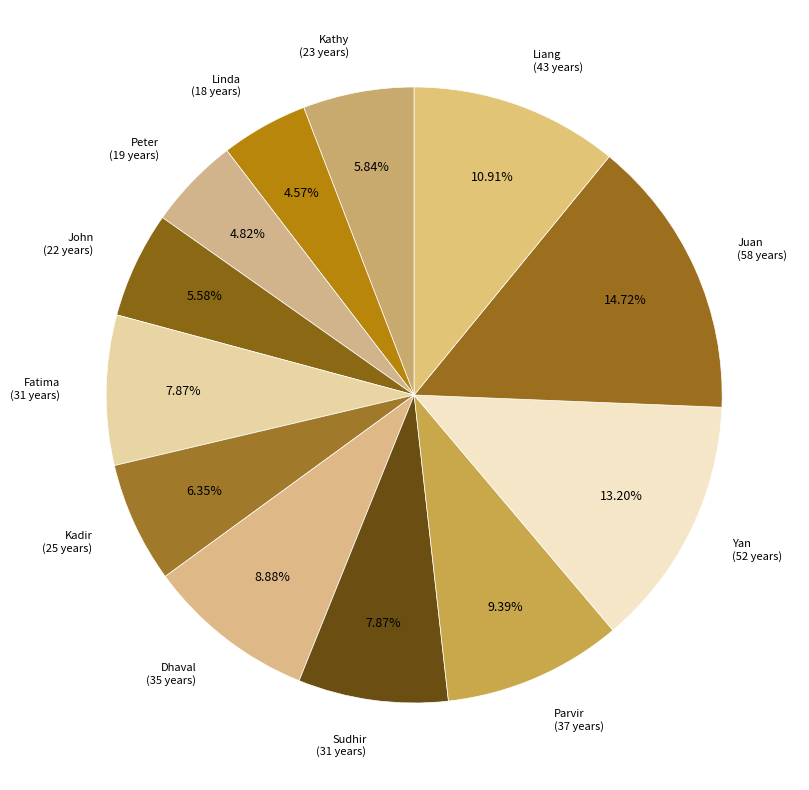

To the nearest percent, what percentage of the pie is Kathy?

6%